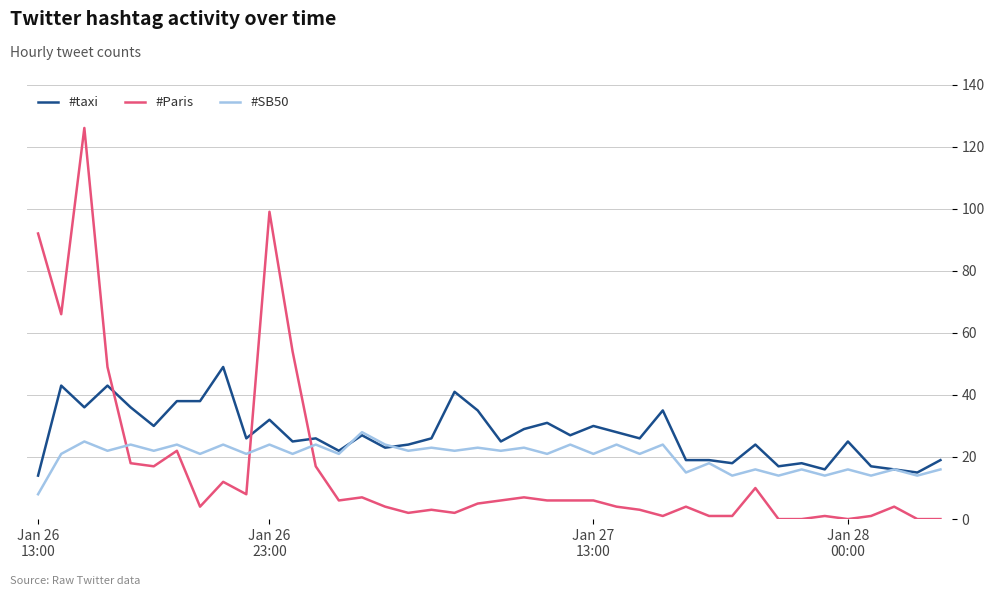

How many lines are shown in the chart?

3